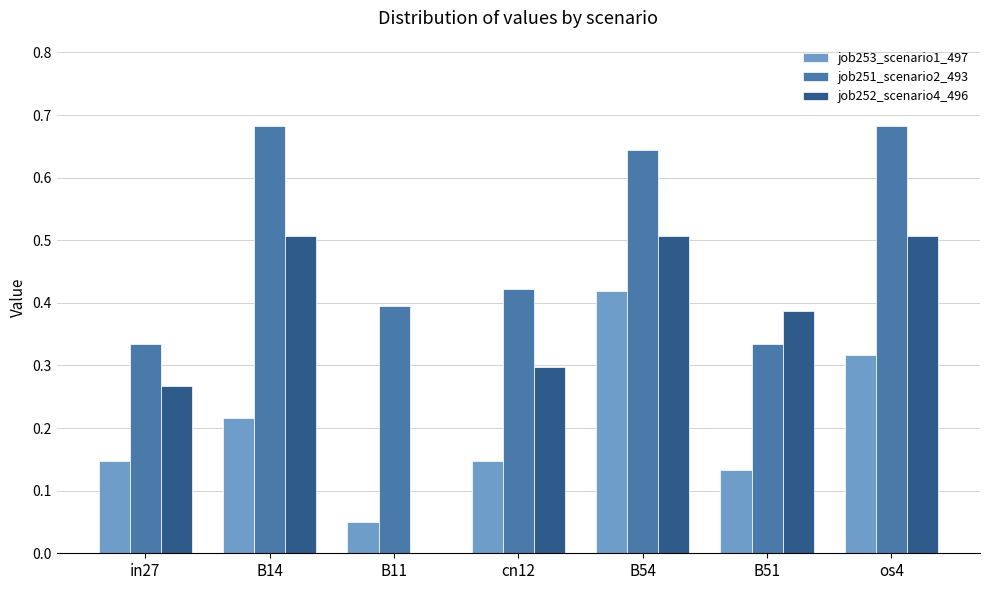

The value of job253_scenario1_497 at B14 is 0.3. True or false?

False